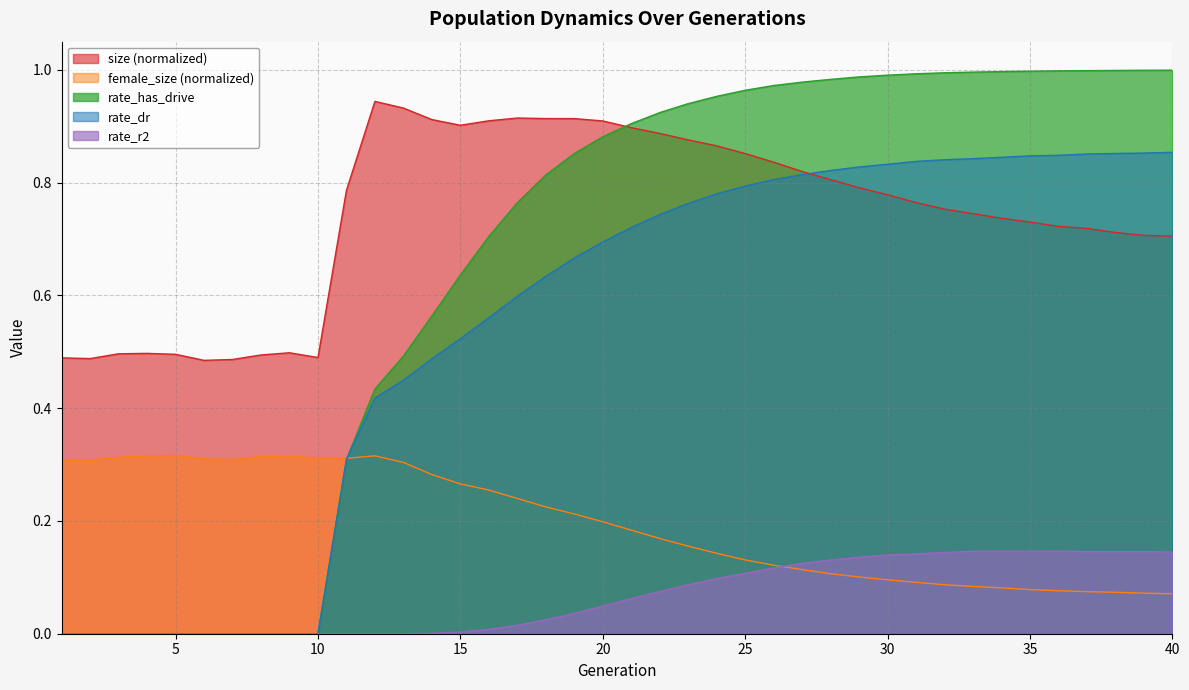

Which series has the largest range (max minus min)?

rate_has_drive